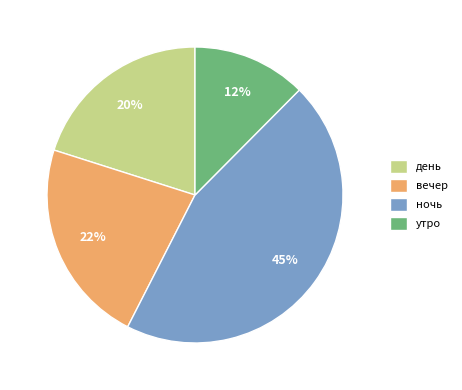

Is it true that день is 20% of the pie?

True